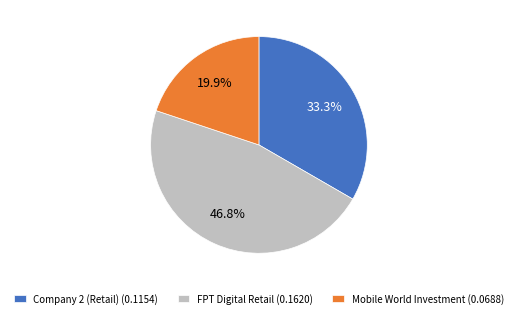

To the nearest percent, what is the combined percentage of Company 2 (Retail) and Mobile World Investment?

53%